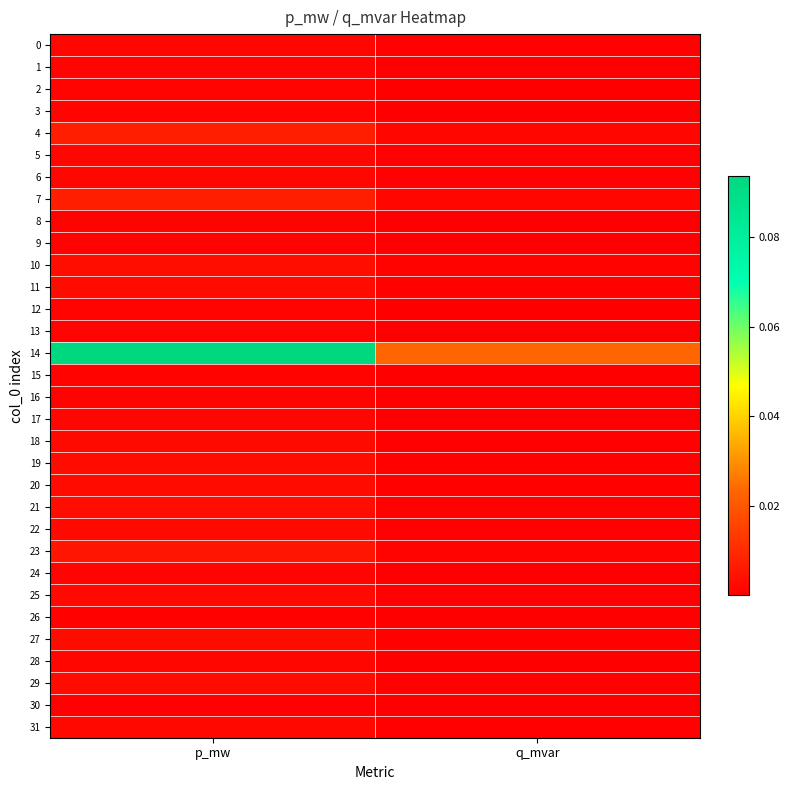

Reading left to right, what are all the values shown in this chart?

0: p_mw=0.0	q_mvar=0.0
1: p_mw=0.0	q_mvar=0.0
2: p_mw=0.0	q_mvar=0.0
3: p_mw=0.0	q_mvar=0.0
4: p_mw=0.0	q_mvar=0.0
5: p_mw=0.0	q_mvar=0.0
6: p_mw=0.0	q_mvar=0.0
7: p_mw=0.0	q_mvar=0.0
8: p_mw=0.0	q_mvar=0.0
9: p_mw=0.0	q_mvar=0.0
10: p_mw=0.0	q_mvar=0.0
11: p_mw=0.0	q_mvar=0.0
12: p_mw=0.0	q_mvar=0.0
13: p_mw=0.0	q_mvar=0.0
14: p_mw=0.1	q_mvar=0.0
15: p_mw=0.0	q_mvar=0.0
16: p_mw=0.0	q_mvar=0.0
17: p_mw=0.0	q_mvar=0.0
18: p_mw=0.0	q_mvar=0.0
19: p_mw=0.0	q_mvar=0.0
20: p_mw=0.0	q_mvar=0.0
21: p_mw=0.0	q_mvar=0.0
22: p_mw=0.0	q_mvar=0.0
23: p_mw=0.0	q_mvar=0.0
24: p_mw=0.0	q_mvar=0.0
25: p_mw=0.0	q_mvar=0.0
26: p_mw=0.0	q_mvar=0.0
27: p_mw=0.0	q_mvar=0.0
28: p_mw=0.0	q_mvar=0.0
29: p_mw=0.0	q_mvar=0.0
30: p_mw=0.0	q_mvar=0.0
31: p_mw=0.0	q_mvar=0.0